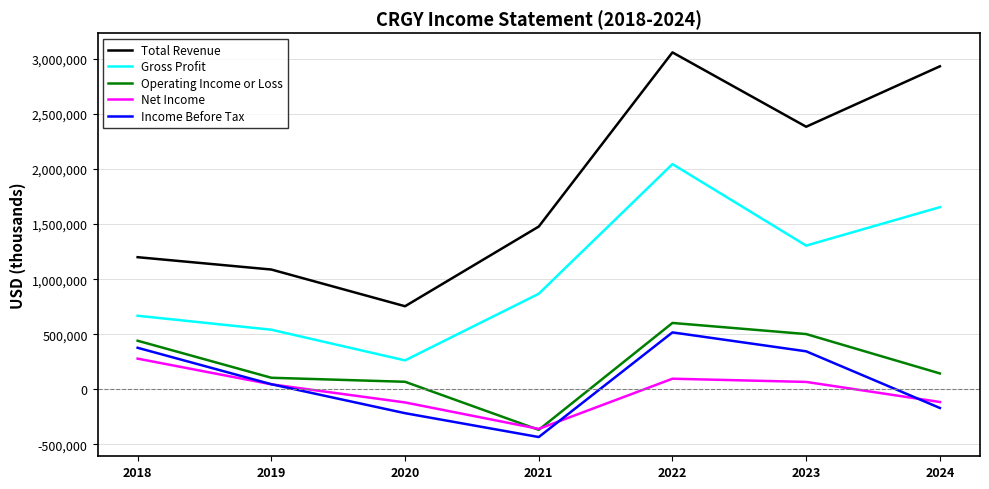

True or false: Operating Income or Loss has more than 1 interior local peaks.

False